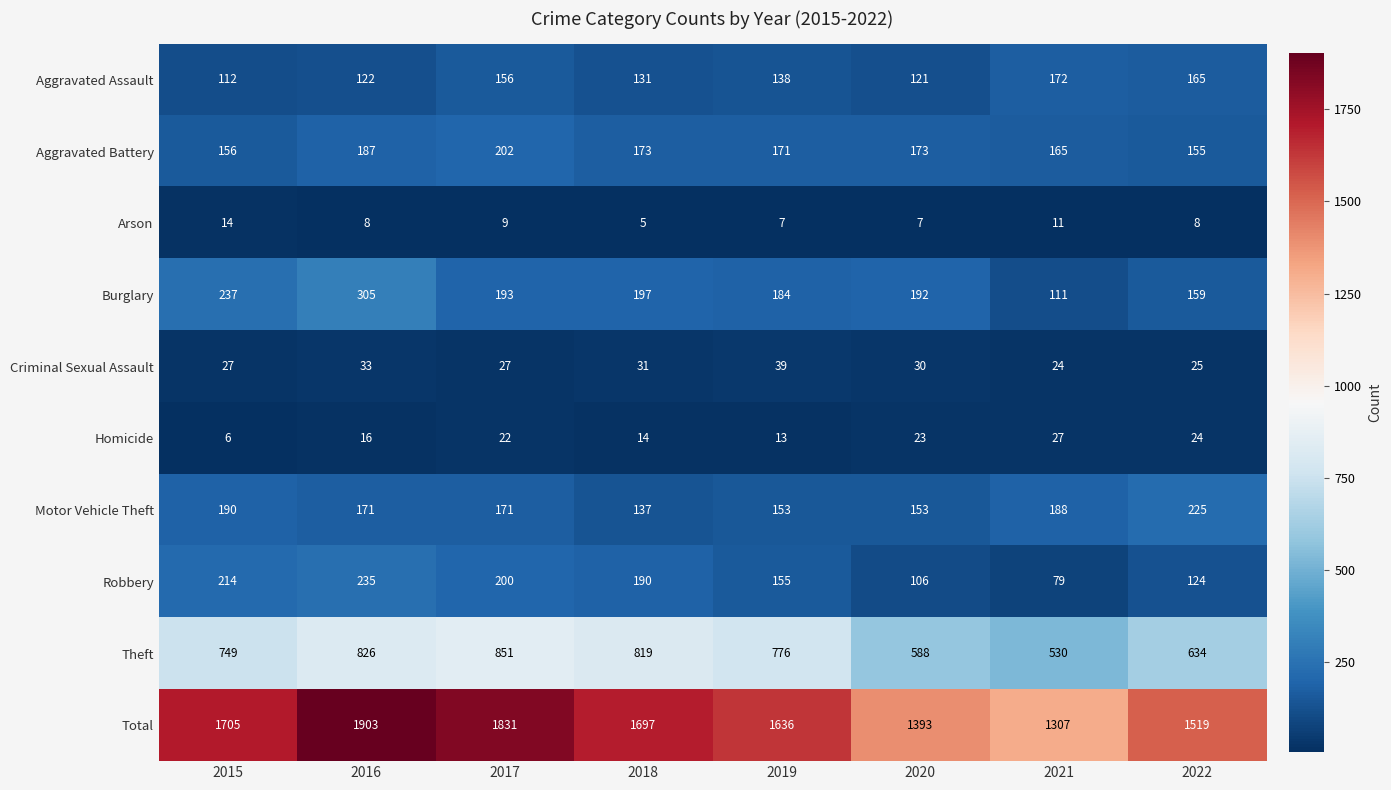

What is the sum of the Total values at 2021 and 2022?

2826